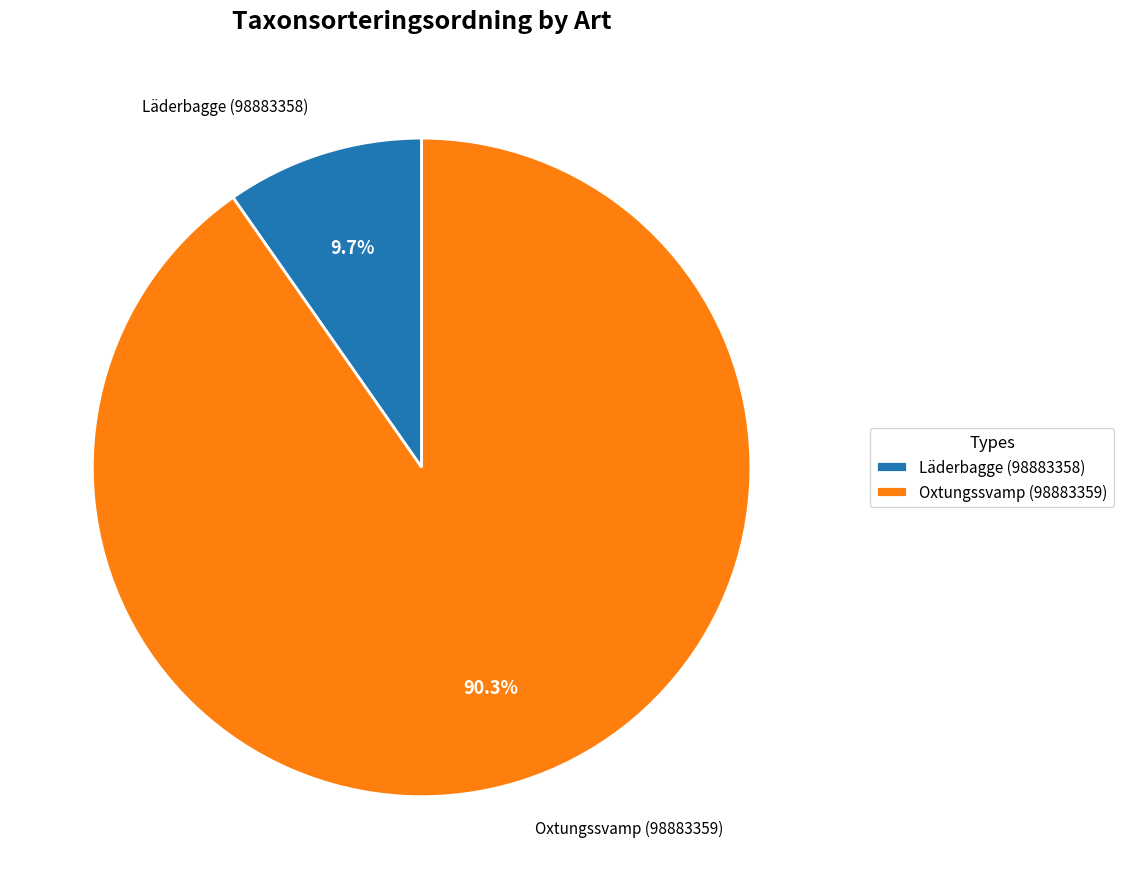

Which slice is the smallest?

Läderbagge (98883358)